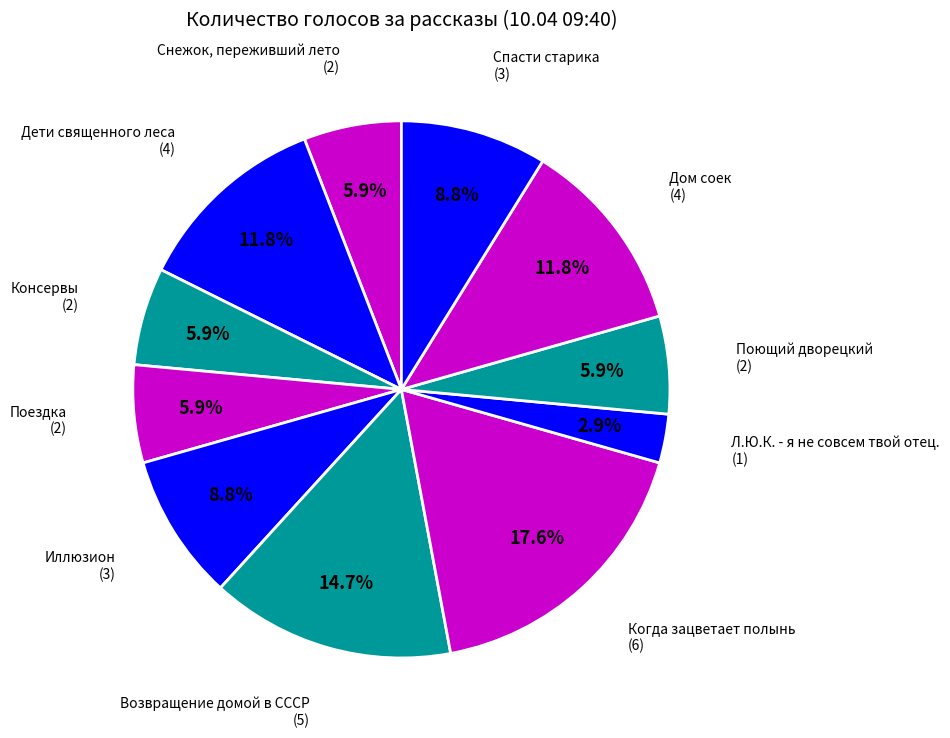

How many segments does this pie chart have?

11